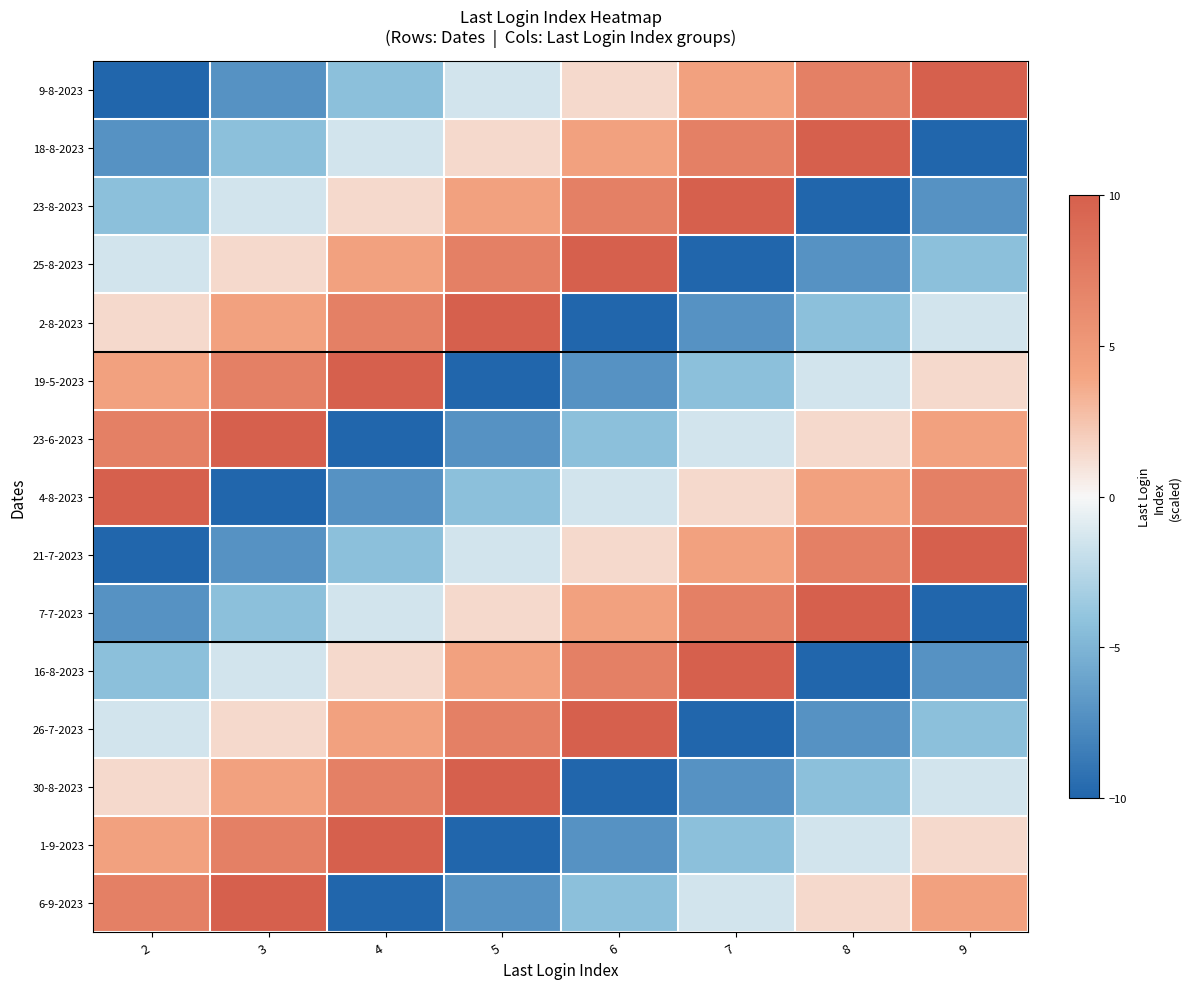

Reading left to right, transcribe all the data shown in this chart.

9-8-2023: 2=-10.0	3=-7.1	4=-4.3	5=-1.4	6=1.4	7=4.3	8=7.1	9=10.0
18-8-2023: 2=-7.1	3=-4.3	4=-1.4	5=1.4	6=4.3	7=7.1	8=10.0	9=-10.0
23-8-2023: 2=-4.3	3=-1.4	4=1.4	5=4.3	6=7.1	7=10.0	8=-10.0	9=-7.1
25-8-2023: 2=-1.4	3=1.4	4=4.3	5=7.1	6=10.0	7=-10.0	8=-7.1	9=-4.3
2-8-2023: 2=1.4	3=4.3	4=7.1	5=10.0	6=-10.0	7=-7.1	8=-4.3	9=-1.4
19-5-2023: 2=4.3	3=7.1	4=10.0	5=-10.0	6=-7.1	7=-4.3	8=-1.4	9=1.4
23-6-2023: 2=7.1	3=10.0	4=-10.0	5=-7.1	6=-4.3	7=-1.4	8=1.4	9=4.3
4-8-2023: 2=10.0	3=-10.0	4=-7.1	5=-4.3	6=-1.4	7=1.4	8=4.3	9=7.1
21-7-2023: 2=-10.0	3=-7.1	4=-4.3	5=-1.4	6=1.4	7=4.3	8=7.1	9=10.0
7-7-2023: 2=-7.1	3=-4.3	4=-1.4	5=1.4	6=4.3	7=7.1	8=10.0	9=-10.0
16-8-2023: 2=-4.3	3=-1.4	4=1.4	5=4.3	6=7.1	7=10.0	8=-10.0	9=-7.1
26-7-2023: 2=-1.4	3=1.4	4=4.3	5=7.1	6=10.0	7=-10.0	8=-7.1	9=-4.3
30-8-2023: 2=1.4	3=4.3	4=7.1	5=10.0	6=-10.0	7=-7.1	8=-4.3	9=-1.4
1-9-2023: 2=4.3	3=7.1	4=10.0	5=-10.0	6=-7.1	7=-4.3	8=-1.4	9=1.4
6-9-2023: 2=7.1	3=10.0	4=-10.0	5=-7.1	6=-4.3	7=-1.4	8=1.4	9=4.3